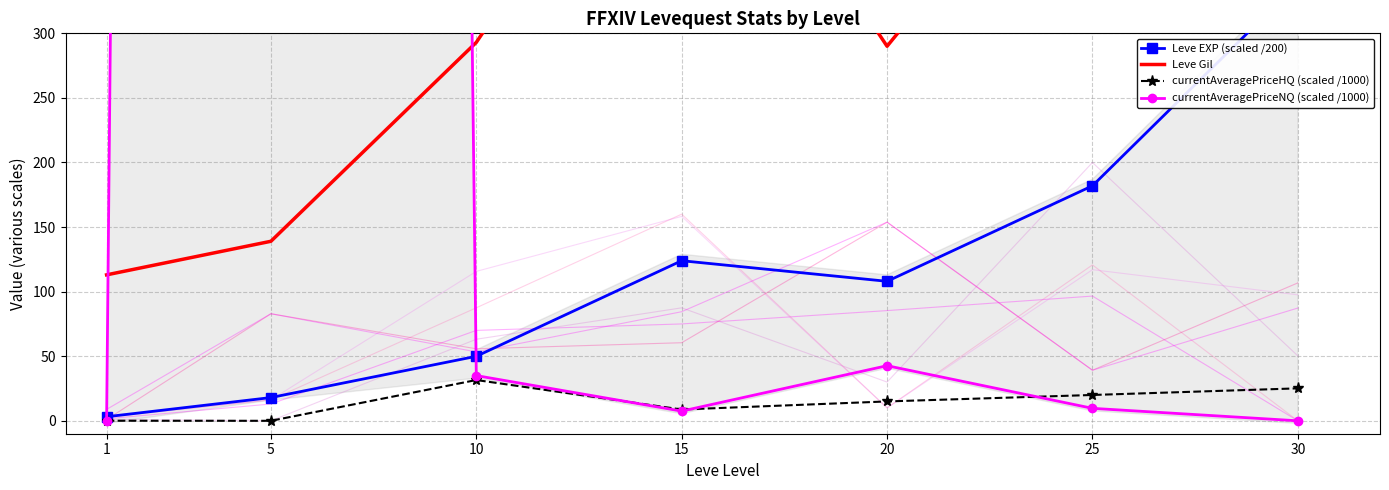

How many series are shown in this chart?

4